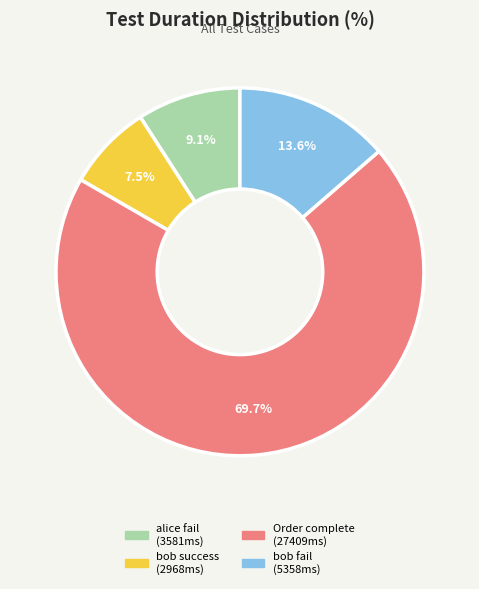

Do bob success (2968ms) and alice fail (3581ms) together represent more than half of the pie?

No